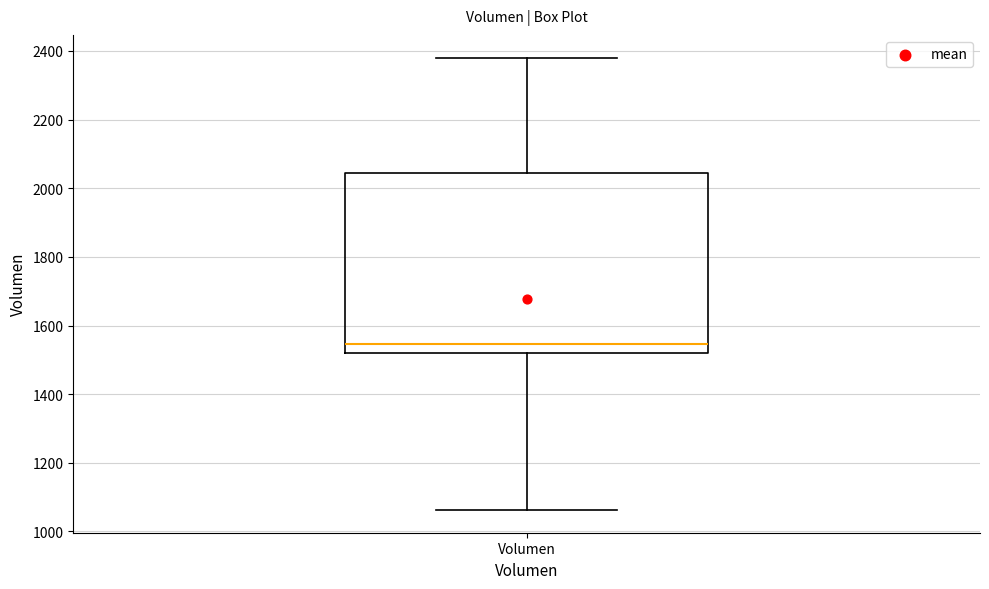

Read this box plot against the y-axis: the position of the median line, the range covered by the box, and the ends of both whiskers. The values are not printed on the chart, so give them approximately, as read against the axis.

median 1540, box 1520 to 2040, whiskers 1060 to 2380